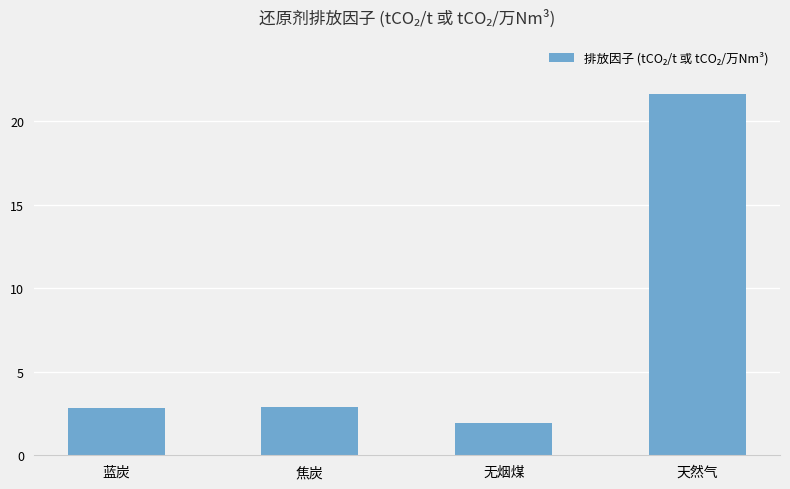

Approximately how many times larger is the value at 天然气 compared to 蓝炭?

7.6